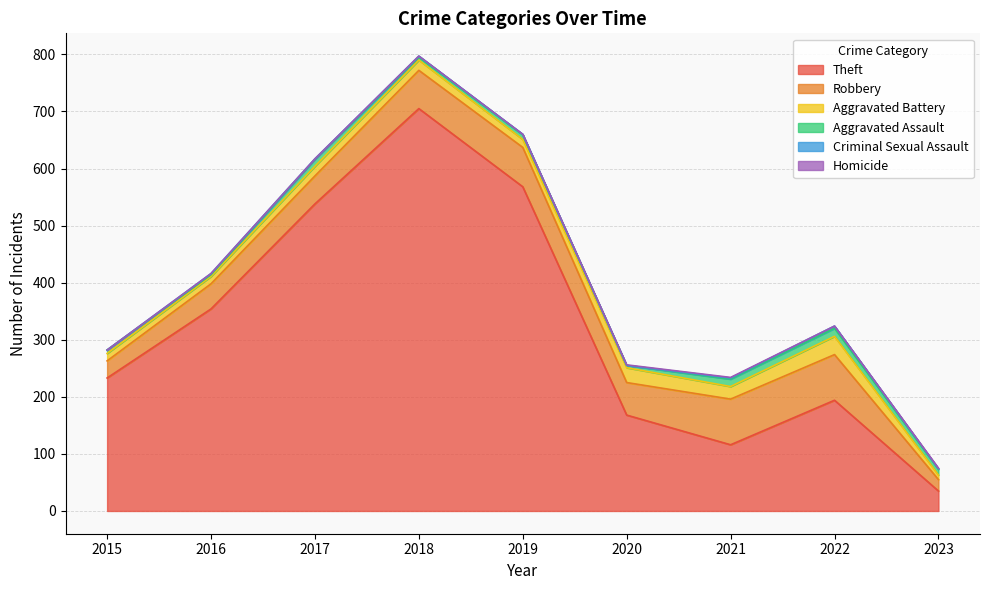

In Theft, how many points are higher than both neighbors (excluding endpoints)?

2